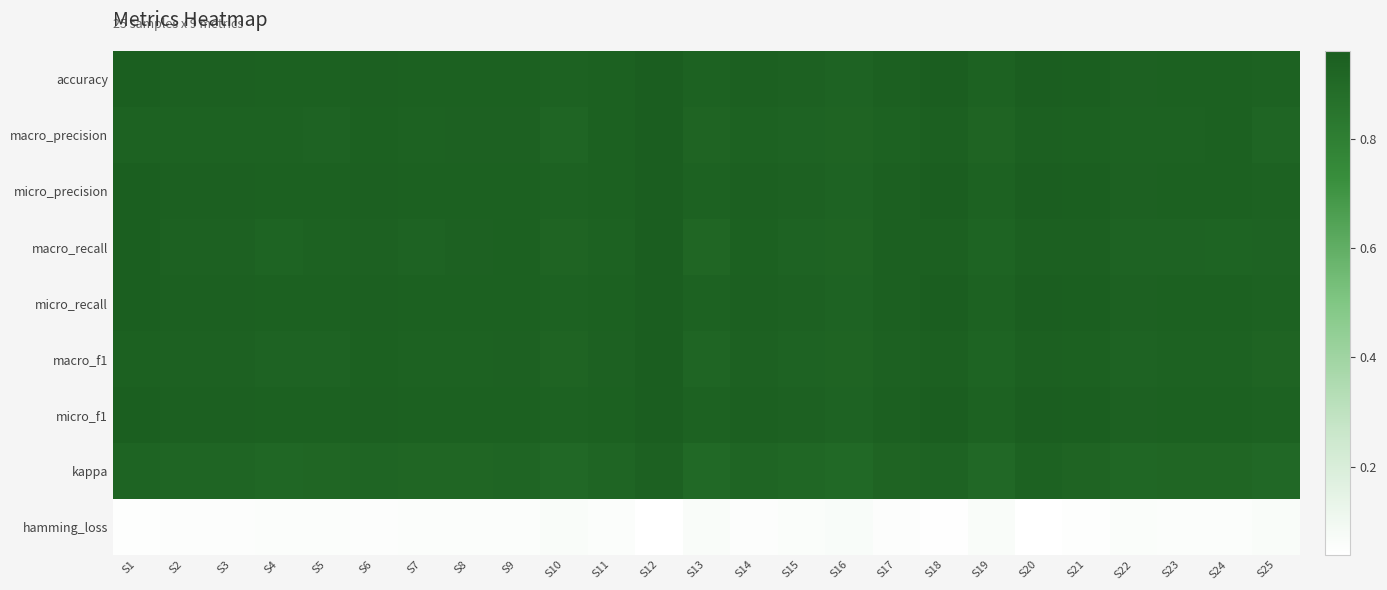

Reading right to left, what are all the values shown in this chart?

accuracy: S25=0.9	S24=0.9	S23=0.9	S22=0.9	S21=1.0	S20=1.0	S19=0.9	S18=1.0	S17=0.9	S16=0.9	S15=0.9	S14=0.9	S13=0.9	S12=1.0	S11=0.9	S10=0.9	S9=0.9	S8=0.9	S7=0.9	S6=0.9	S5=0.9	S4=0.9	S3=0.9	S2=0.9	S1=1.0
macro_precision: S25=0.9	S24=0.9	S23=0.9	S22=0.9	S21=0.9	S20=0.9	S19=0.9	S18=0.9	S17=0.9	S16=0.9	S15=0.9	S14=0.9	S13=0.9	S12=1.0	S11=0.9	S10=0.9	S9=0.9	S8=0.9	S7=0.9	S6=0.9	S5=0.9	S4=0.9	S3=0.9	S2=0.9	S1=0.9
micro_precision: S25=0.9	S24=0.9	S23=0.9	S22=0.9	S21=1.0	S20=1.0	S19=0.9	S18=1.0	S17=0.9	S16=0.9	S15=0.9	S14=0.9	S13=0.9	S12=1.0	S11=0.9	S10=0.9	S9=0.9	S8=0.9	S7=0.9	S6=0.9	S5=0.9	S4=0.9	S3=0.9	S2=0.9	S1=1.0
macro_recall: S25=0.9	S24=0.9	S23=0.9	S22=0.9	S21=0.9	S20=1.0	S19=0.9	S18=0.9	S17=0.9	S16=0.9	S15=0.9	S14=0.9	S13=0.9	S12=1.0	S11=0.9	S10=0.9	S9=0.9	S8=0.9	S7=0.9	S6=0.9	S5=0.9	S4=0.9	S3=0.9	S2=0.9	S1=1.0
micro_recall: S25=0.9	S24=0.9	S23=0.9	S22=0.9	S21=1.0	S20=1.0	S19=0.9	S18=1.0	S17=0.9	S16=0.9	S15=0.9	S14=0.9	S13=0.9	S12=1.0	S11=0.9	S10=0.9	S9=0.9	S8=0.9	S7=0.9	S6=0.9	S5=0.9	S4=0.9	S3=0.9	S2=0.9	S1=1.0
macro_f1: S25=0.9	S24=0.9	S23=0.9	S22=0.9	S21=0.9	S20=0.9	S19=0.9	S18=0.9	S17=0.9	S16=0.9	S15=0.9	S14=0.9	S13=0.9	S12=1.0	S11=0.9	S10=0.9	S9=0.9	S8=0.9	S7=0.9	S6=0.9	S5=0.9	S4=0.9	S3=0.9	S2=0.9	S1=0.9
micro_f1: S25=0.9	S24=0.9	S23=0.9	S22=0.9	S21=1.0	S20=1.0	S19=0.9	S18=1.0	S17=0.9	S16=0.9	S15=0.9	S14=0.9	S13=0.9	S12=1.0	S11=0.9	S10=0.9	S9=0.9	S8=0.9	S7=0.9	S6=0.9	S5=0.9	S4=0.9	S3=0.9	S2=0.9	S1=1.0
kappa: S25=0.9	S24=0.9	S23=0.9	S22=0.9	S21=0.9	S20=0.9	S19=0.9	S18=0.9	S17=0.9	S16=0.9	S15=0.9	S14=0.9	S13=0.9	S12=0.9	S11=0.9	S10=0.9	S9=0.9	S8=0.9	S7=0.9	S6=0.9	S5=0.9	S4=0.9	S3=0.9	S2=0.9	S1=0.9
hamming_loss: S25=0.1	S24=0.1	S23=0.1	S22=0.1	S21=0.0	S20=0.0	S19=0.1	S18=0.0	S17=0.1	S16=0.1	S15=0.1	S14=0.1	S13=0.1	S12=0.0	S11=0.1	S10=0.1	S9=0.1	S8=0.1	S7=0.1	S6=0.1	S5=0.1	S4=0.1	S3=0.1	S2=0.1	S1=0.0